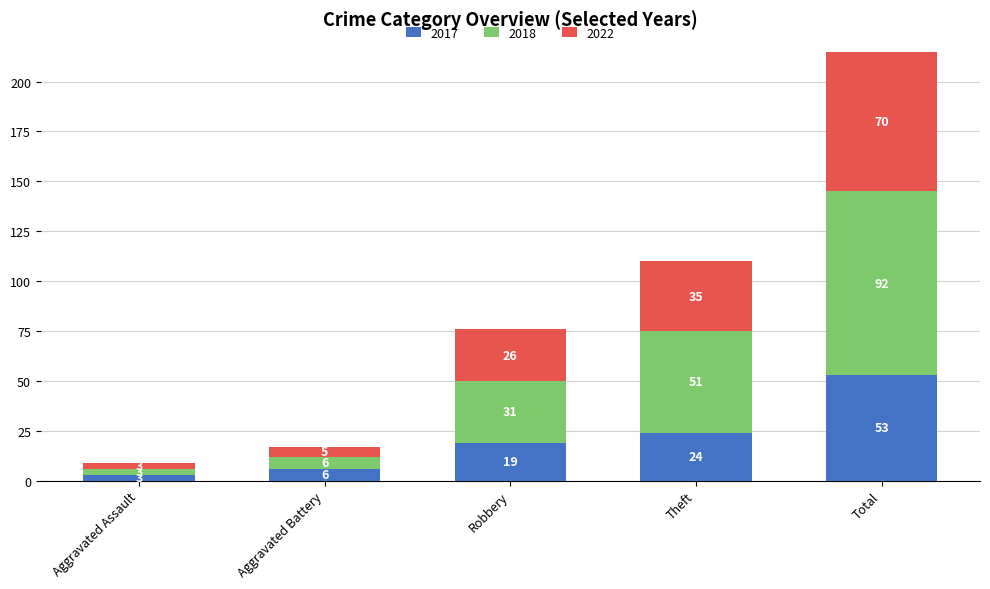

Which category has the lowest value in the 2017 series?

Aggravated Assault